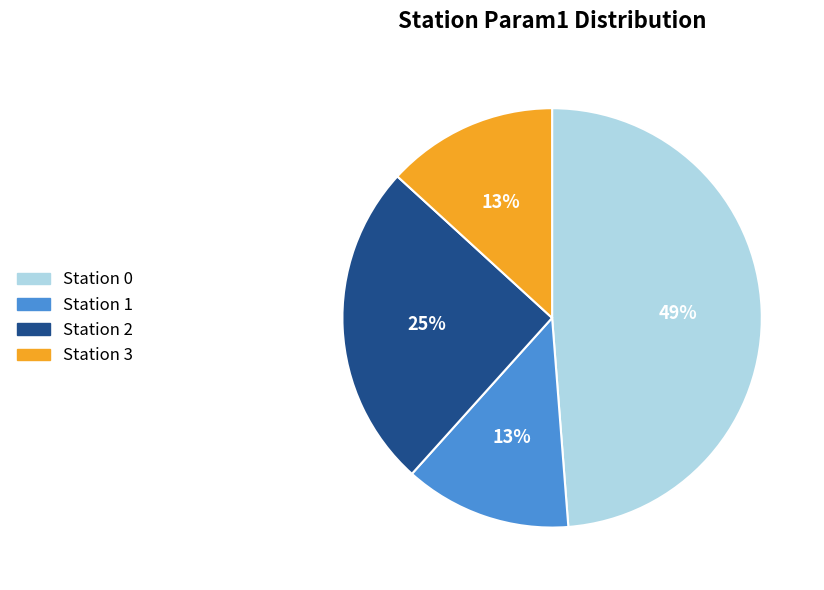

To the nearest percent, what is the difference between the largest and smallest slice percentages?

36%